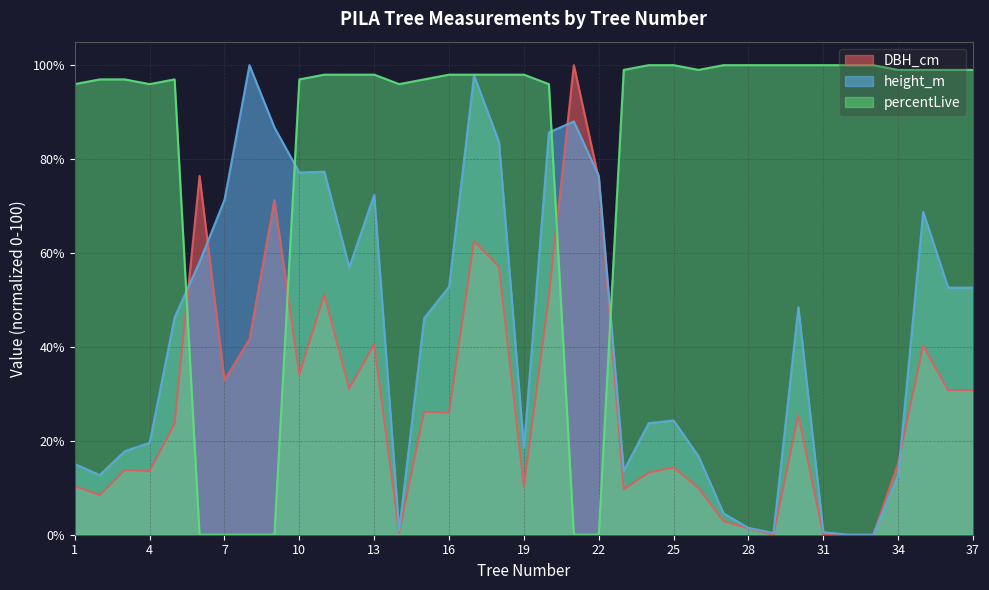

How many values in the height_m series are below 46?

17